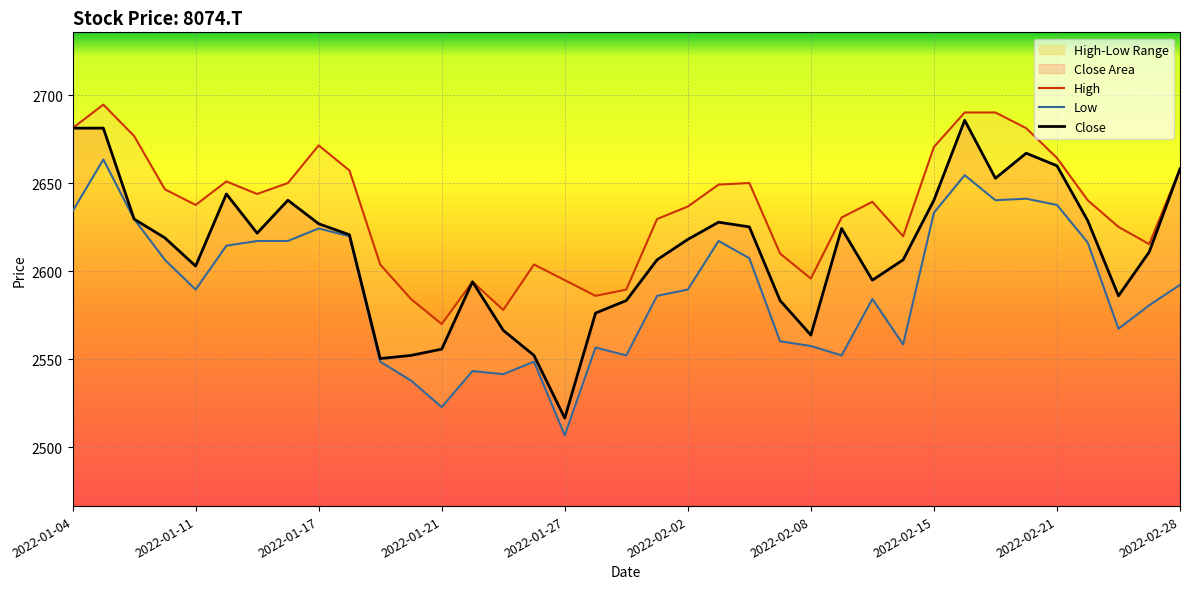

Reading left to right, extract all data points from this chart.

High: 2681.3	2694.7	2676.9	2646.6	2637.7	2651.0	2643.9	2650.1	2671.5	2657.3	2603.8	2584.2	2570.0	2594.0	2578.0	2603.8	2594.9	2586.0	2589.6	2629.6	2636.8	2649.2	2650.1	2610.0	2595.8	2630.5	2639.4	2619.8	2670.6	2690.2	2690.2	2681.3	2664.4	2640.3	2625.2	2615.4	2658.1
Low: 2634.1	2663.5	2629.6	2606.5	2589.6	2614.5	2617.2	2617.2	2624.3	2619.8	2548.6	2537.9	2522.7	2543.2	2541.5	2548.6	2506.7	2556.6	2552.1	2586.0	2589.6	2617.2	2607.4	2560.2	2557.5	2552.1	2584.2	2558.4	2633.2	2654.6	2640.3	2641.2	2637.7	2616.3	2567.3	2580.6	2592.2
Close: 2681.3	2681.3	2629.6	2619.0	2602.9	2643.9	2621.6	2640.3	2627.0	2620.7	2550.4	2552.1	2555.7	2594.0	2566.4	2552.1	2516.5	2576.2	2583.3	2606.5	2618.1	2627.9	2625.2	2583.3	2563.7	2624.3	2594.9	2606.5	2640.3	2685.8	2652.8	2667.1	2659.9	2628.8	2586.0	2610.9	2658.1